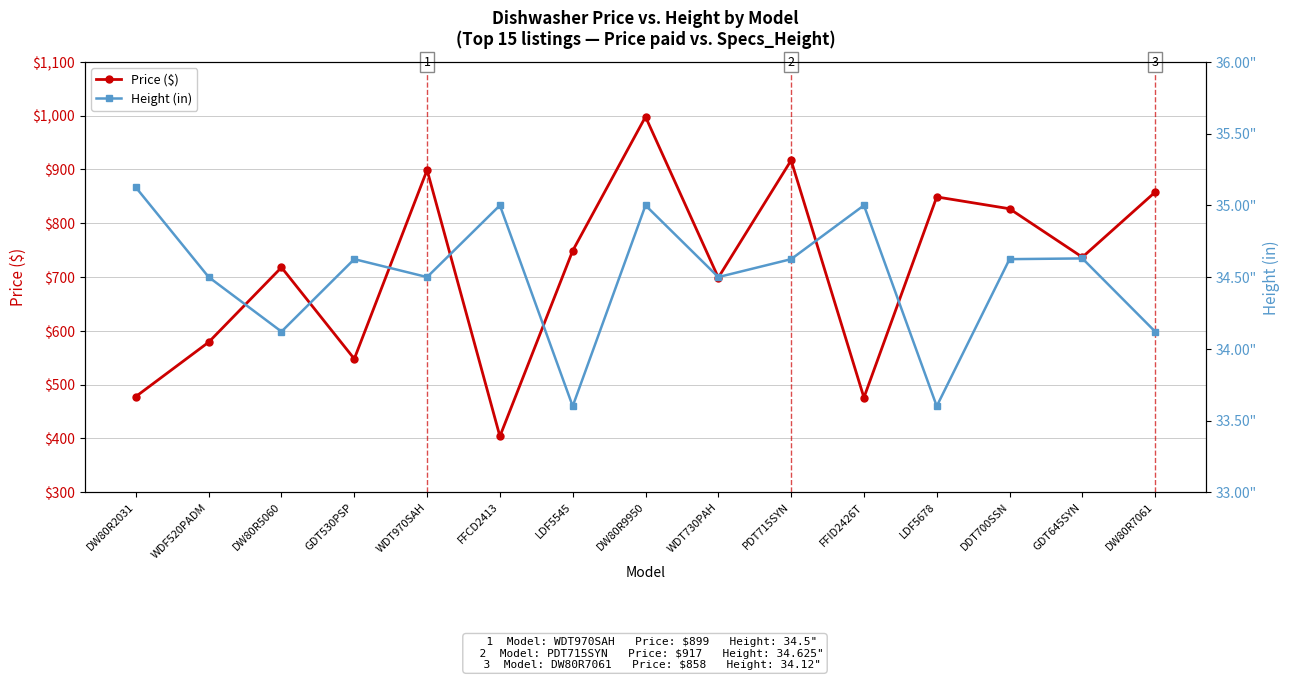

At which category is the sum across all series the highest?

DW80R9950